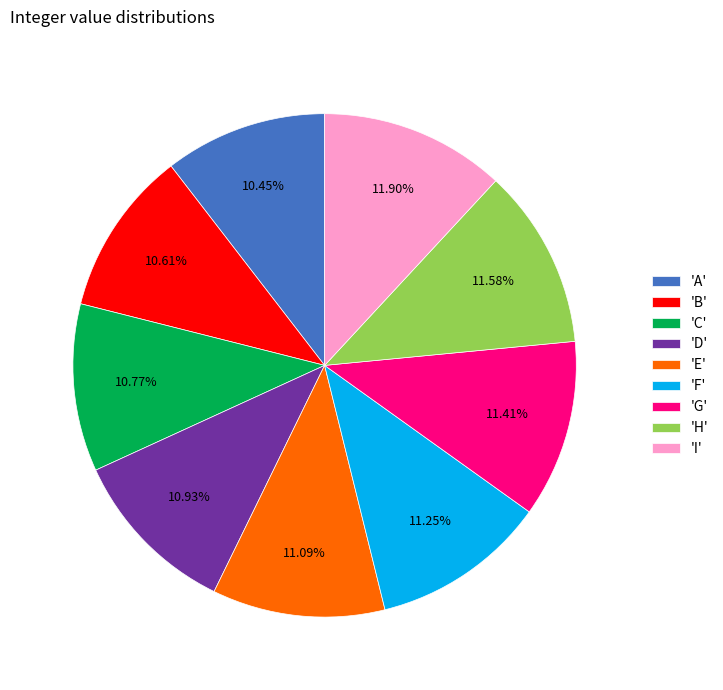

Is there any slice that represents more than half of the pie?

No